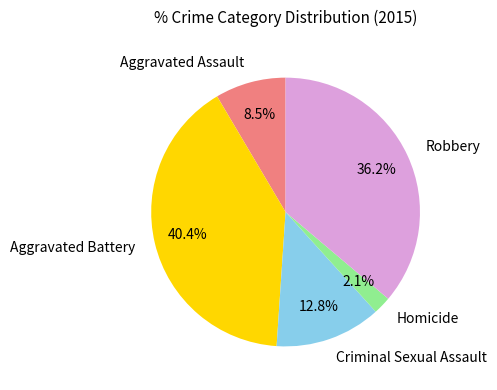

Count the number of slices in the pie.

5